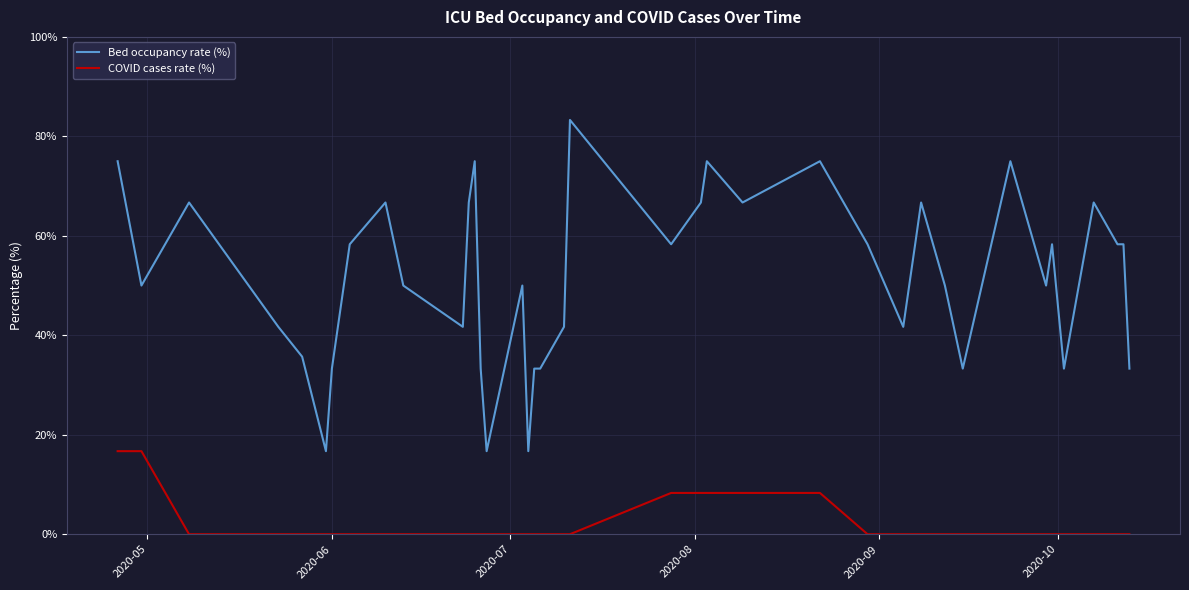

Reading left to right, what are all the values shown in this chart?

Bed occupancy rate (%): 75.0	50.0	66.7	41.7	35.7	16.7	33.3	58.3	66.7	50.0	41.7	66.7	75.0	33.3	16.7	50.0	16.7	33.3	33.3	41.7	83.3	58.3	66.7	75.0	66.7	75.0	58.3	41.7	58.3	66.7	50.0	33.3	75.0	50.0	58.3	33.3	66.7	58.3	58.3	33.3
COVID cases rate (%): 16.7	16.7	0.0	0.0	0.0	0.0	0.0	0.0	0.0	0.0	0.0	0.0	0.0	0.0	0.0	0.0	0.0	0.0	0.0	0.0	0.0	8.3	8.3	8.3	8.3	8.3	0.0	0.0	0.0	0.0	0.0	0.0	0.0	0.0	0.0	0.0	0.0	0.0	0.0	0.0